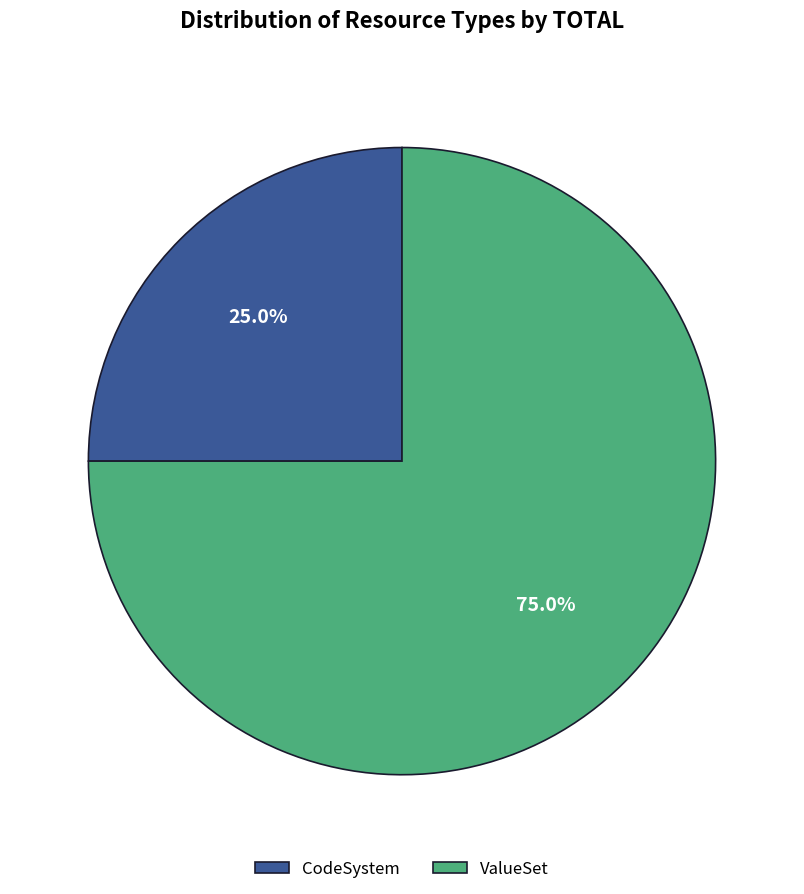

Combined, do ValueSet and CodeSystem account for over 50%?

Yes